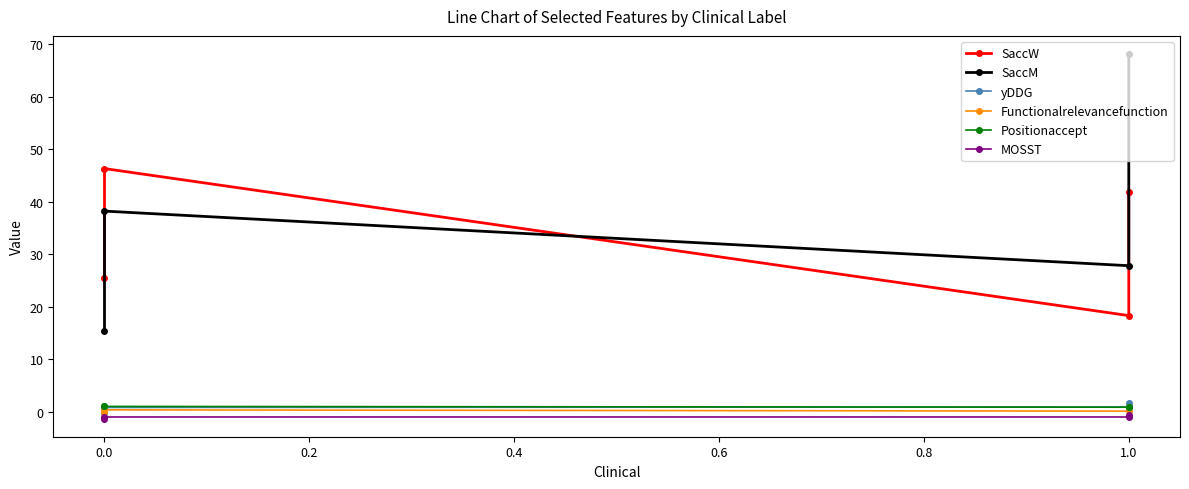

How many categories are shown in the chart?

4